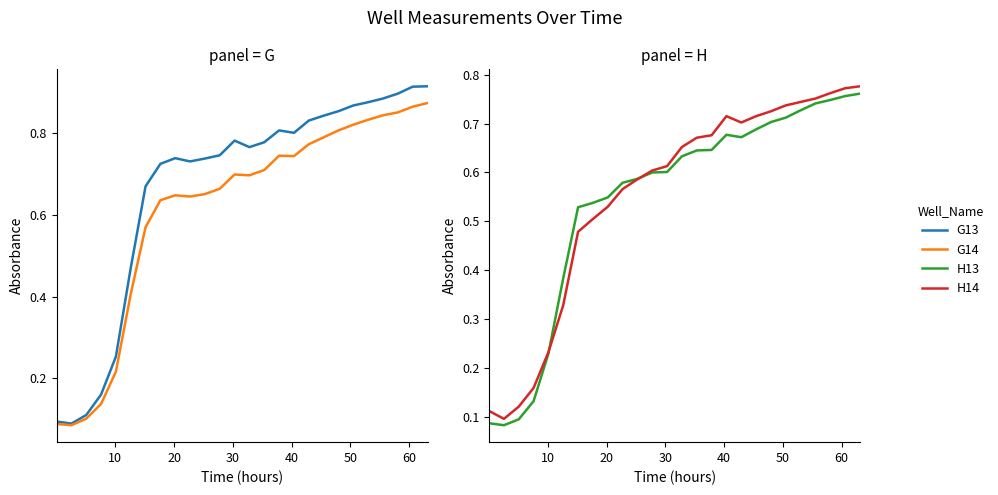

How many G14 values are between 0 and 1?

26